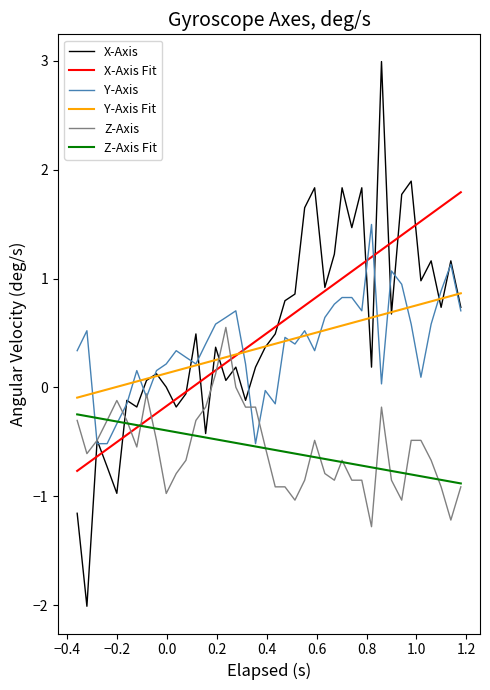

List the series in order of their peak value, highest first.

X-Axis, X-Axis Fit, Y-Axis, Y-Axis Fit, Z-Axis, Z-Axis Fit